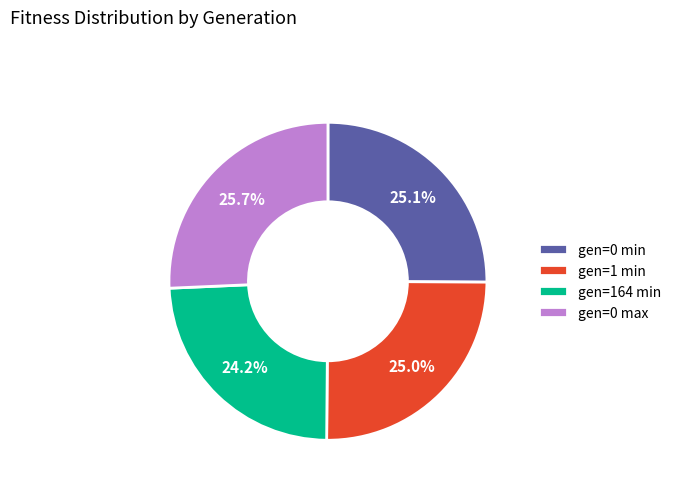

To the nearest percent, what percentage of the pie is gen=0 min?

25%